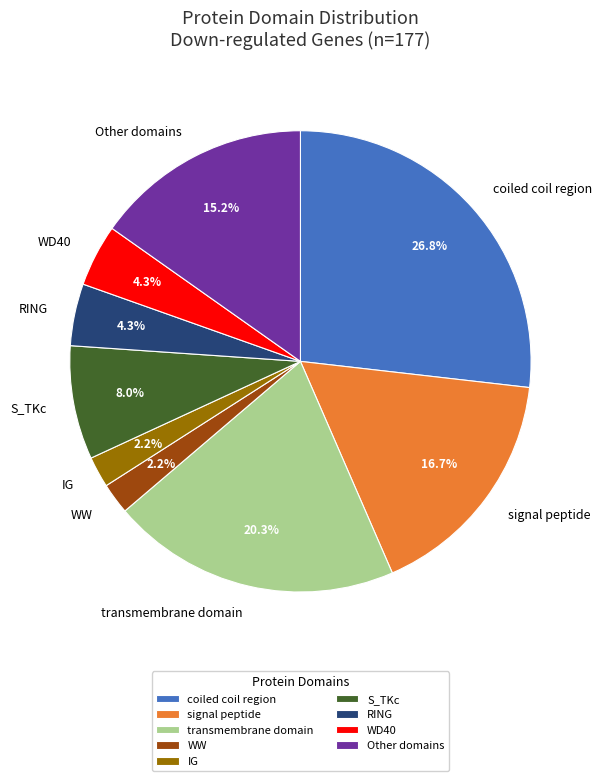

Which slice is the largest?

coiled coil region